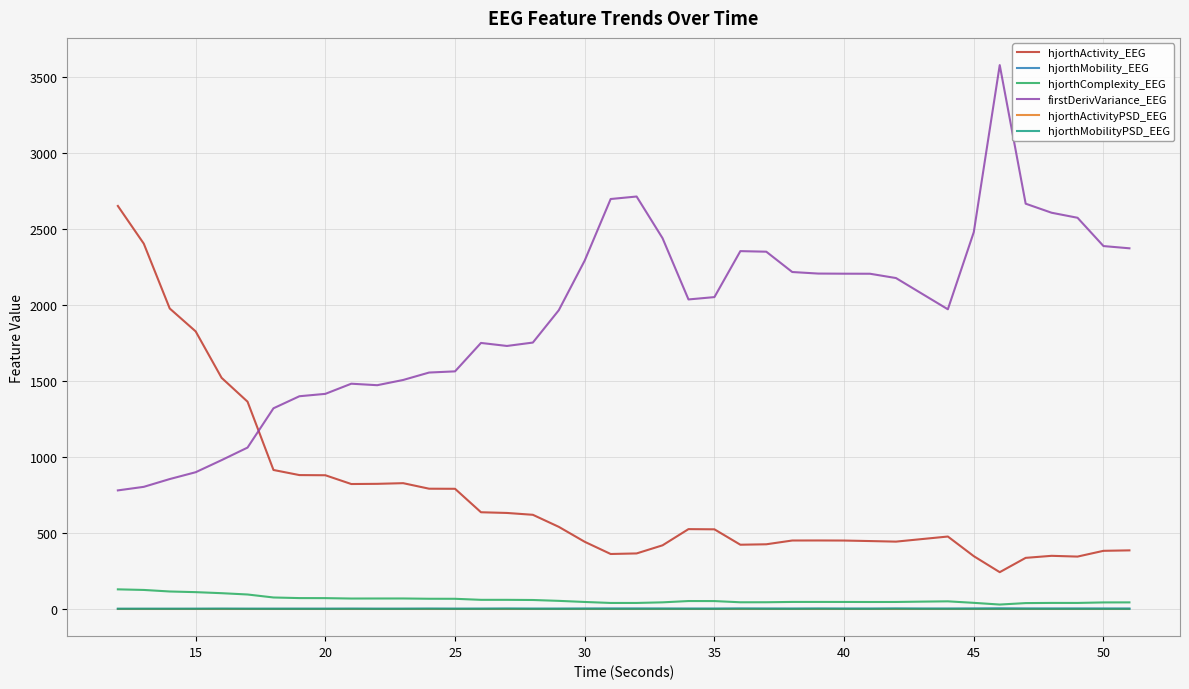

At how many categories does at least one series exceed 516?

40